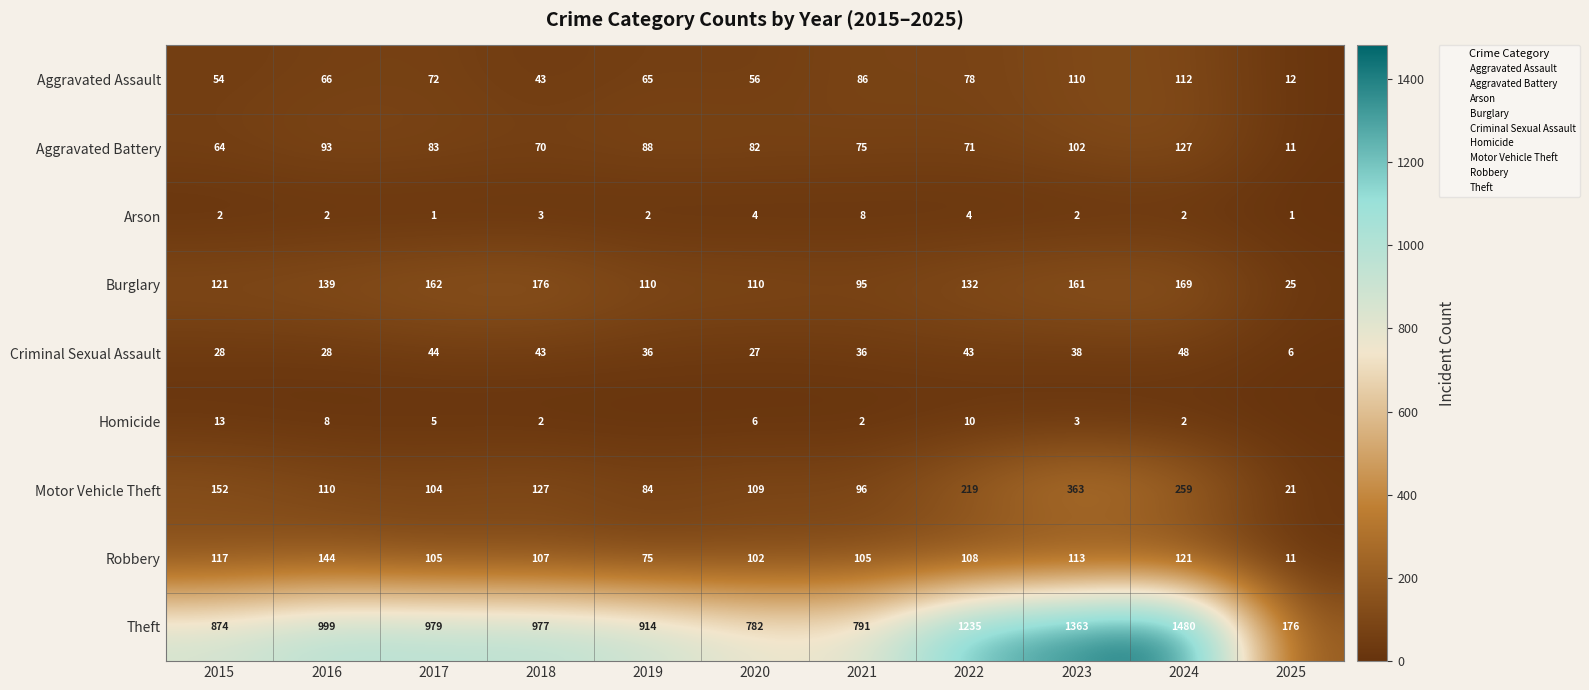

Is it true that Robbery equals 102 at 2020?

True